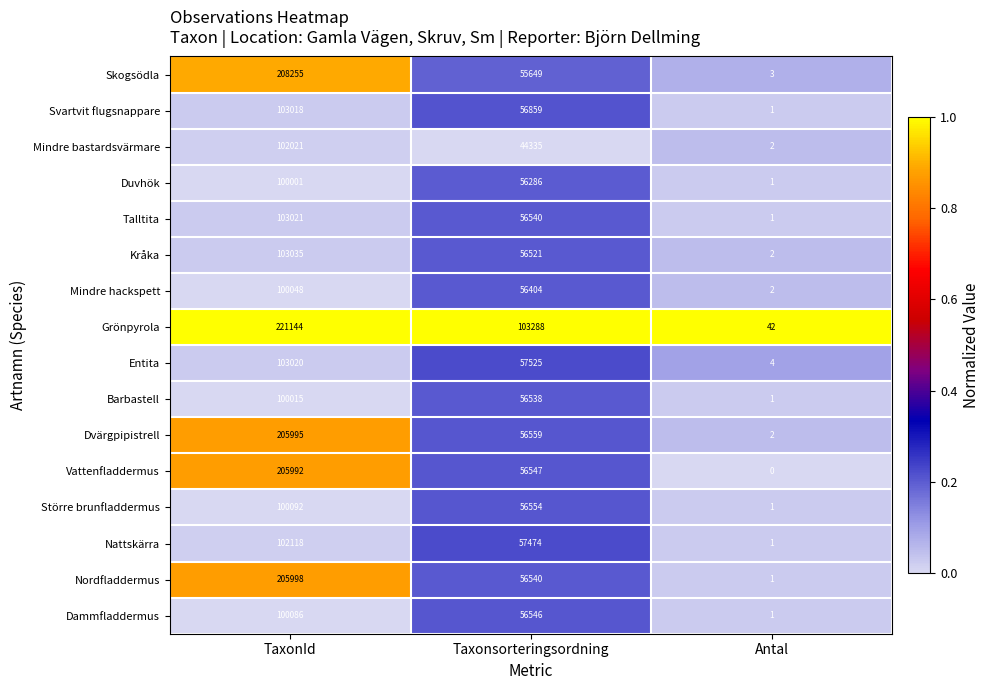

At how many categories does at least one series exceed 0?

3